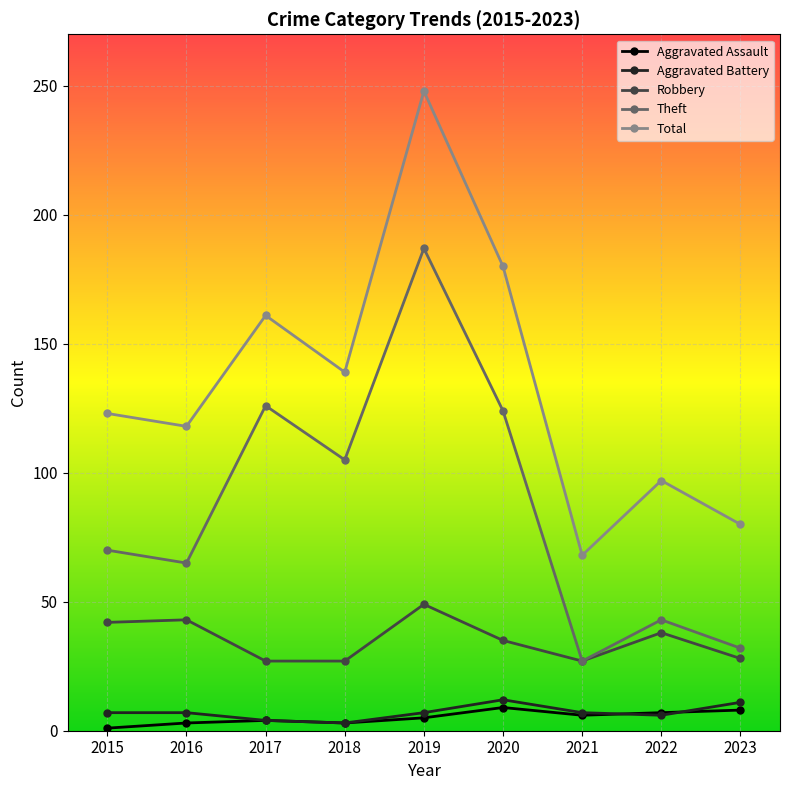

True or false: Aggravated Battery and Total intersect in this chart.

False